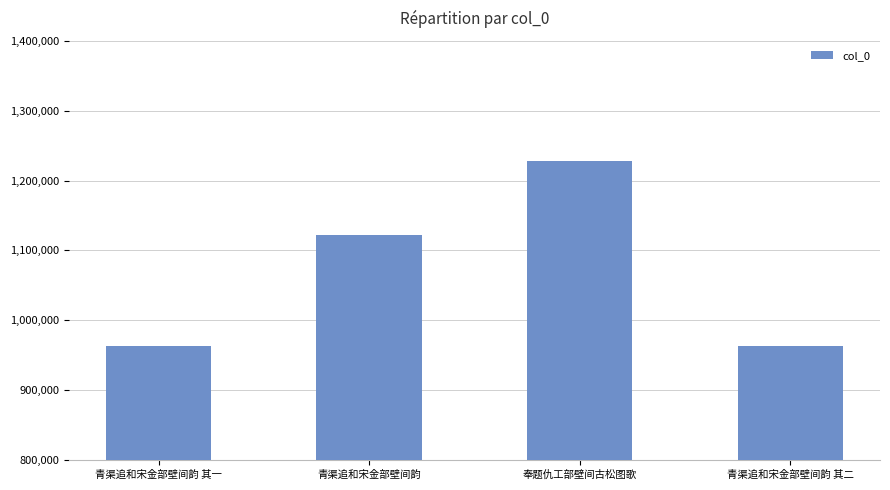

Which label corresponds to the largest value in the chart?

奉题仇工部壁间古松图歌